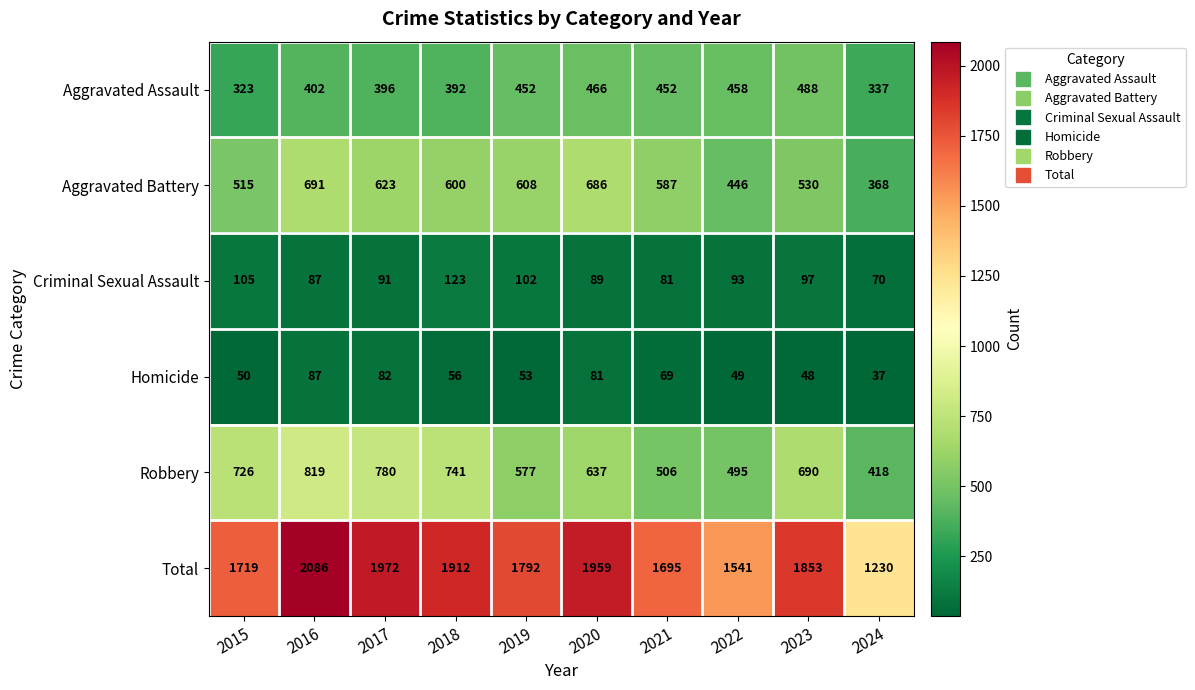

At which label does Aggravated Assault reach its peak?

2023